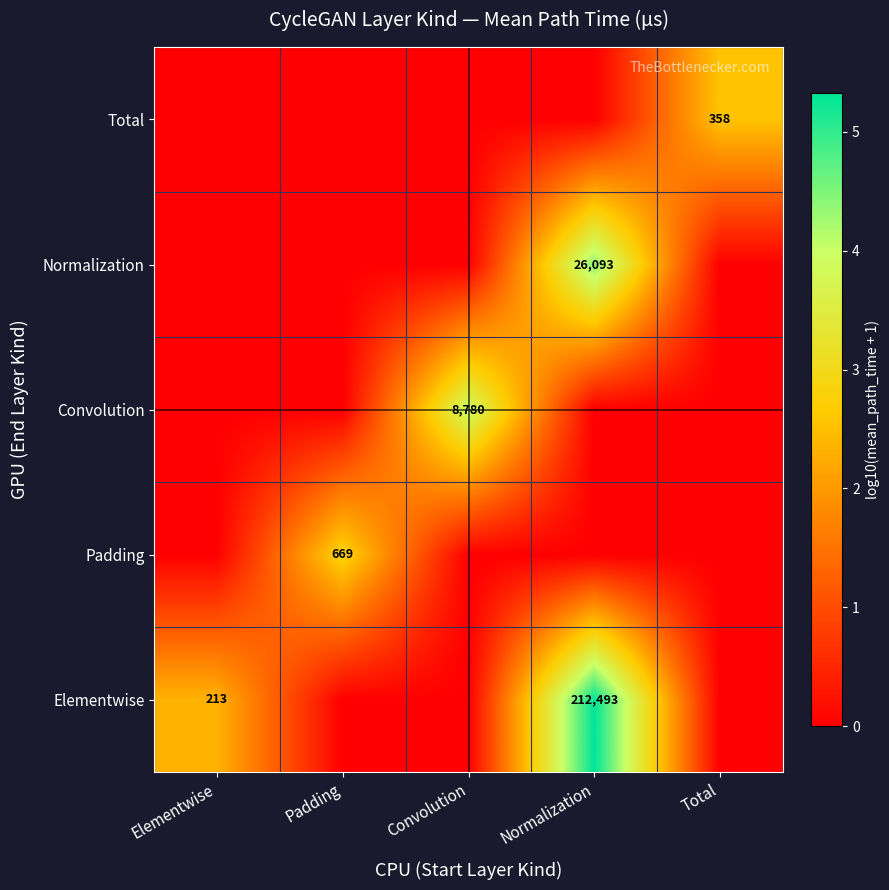

True or false: Normalization has a value of 39747 at Normalization.

False